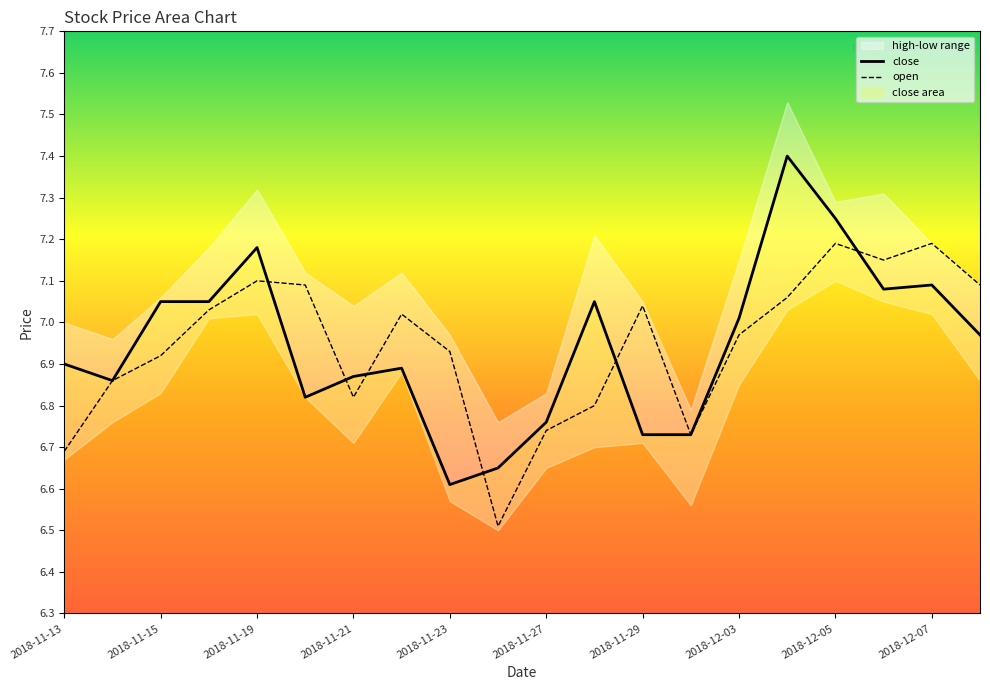

Is it true that open equals 10.8 at 15?

False